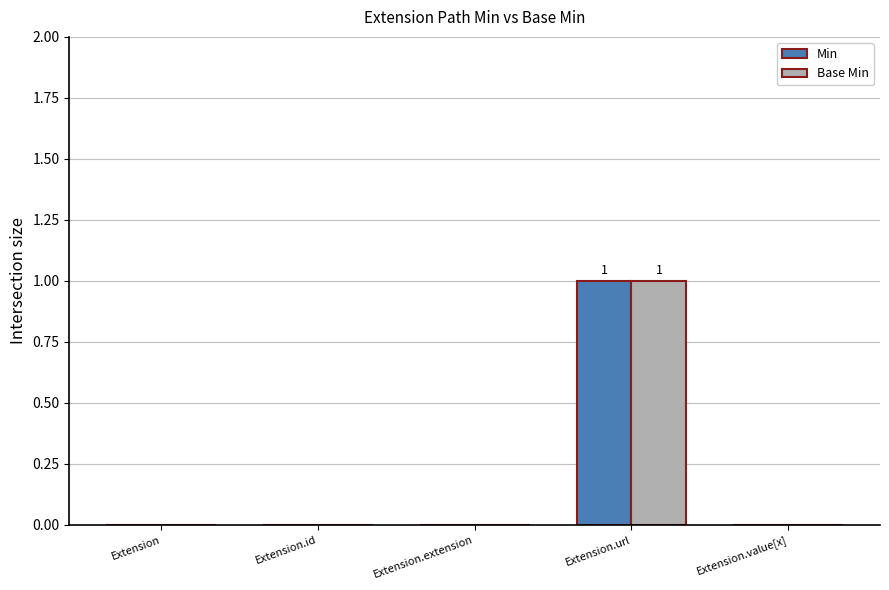

True or false: Base Min has a value of 1 at Extension.url.

True